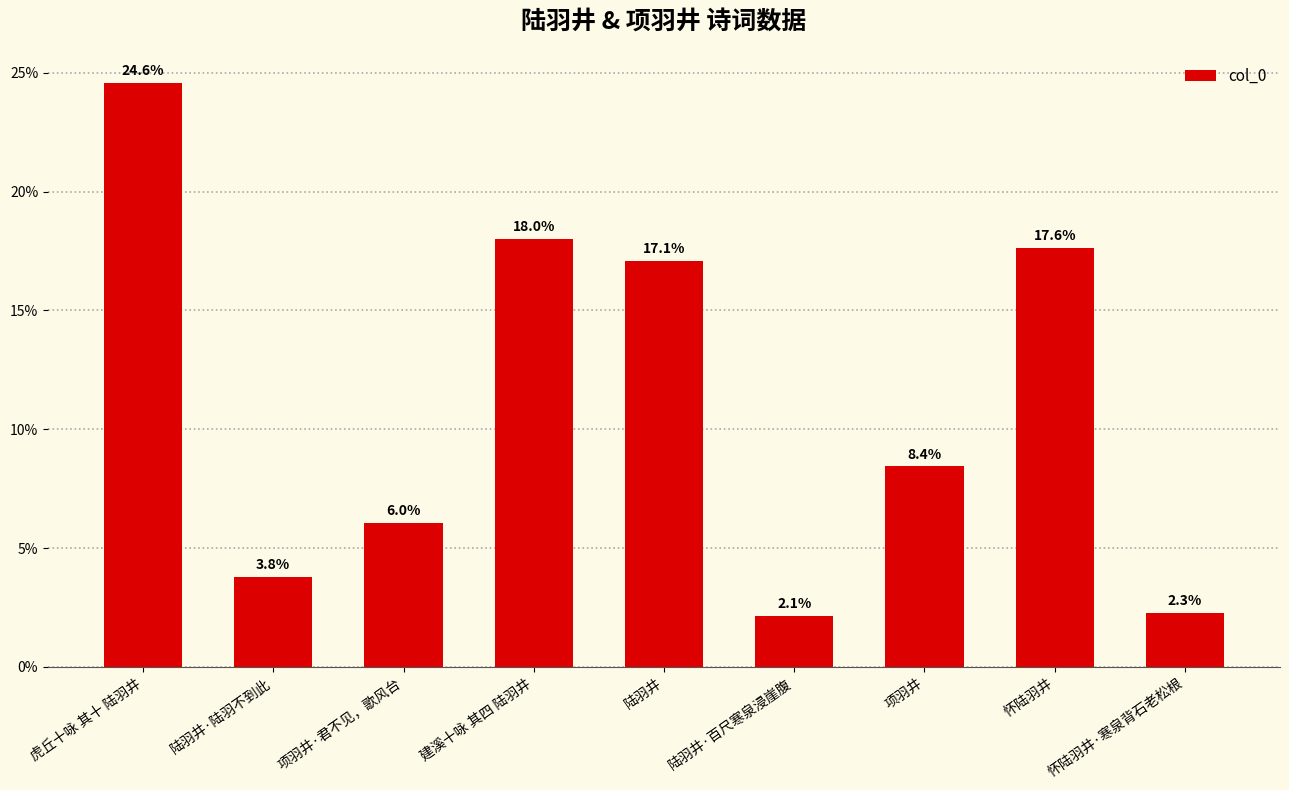

Which label corresponds to the smallest value in the chart?

陆羽井·百尺寒泉浸崖腹